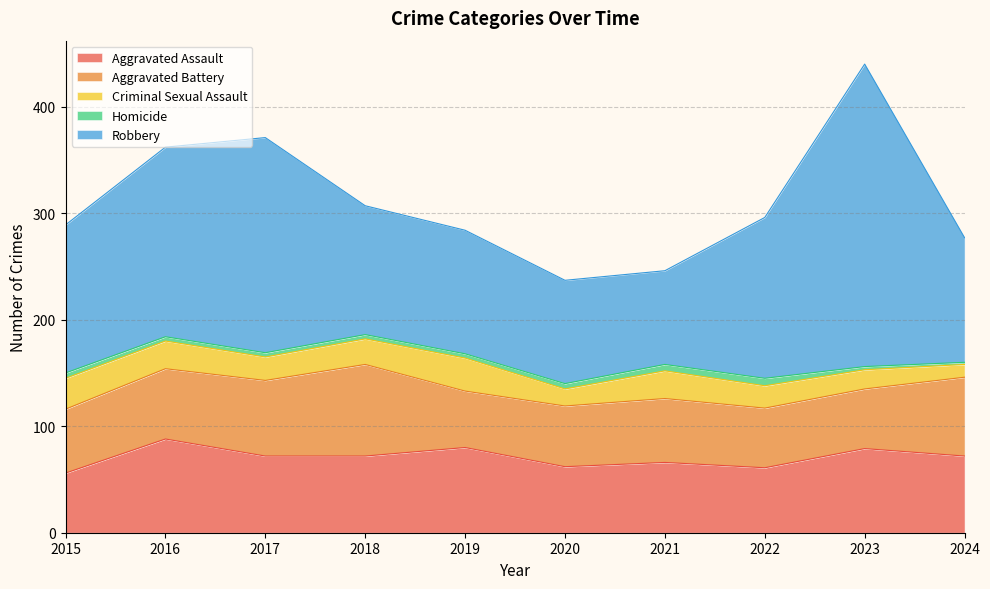

True or false: Aggravated Battery has more than 1 points higher than both neighbors.

True